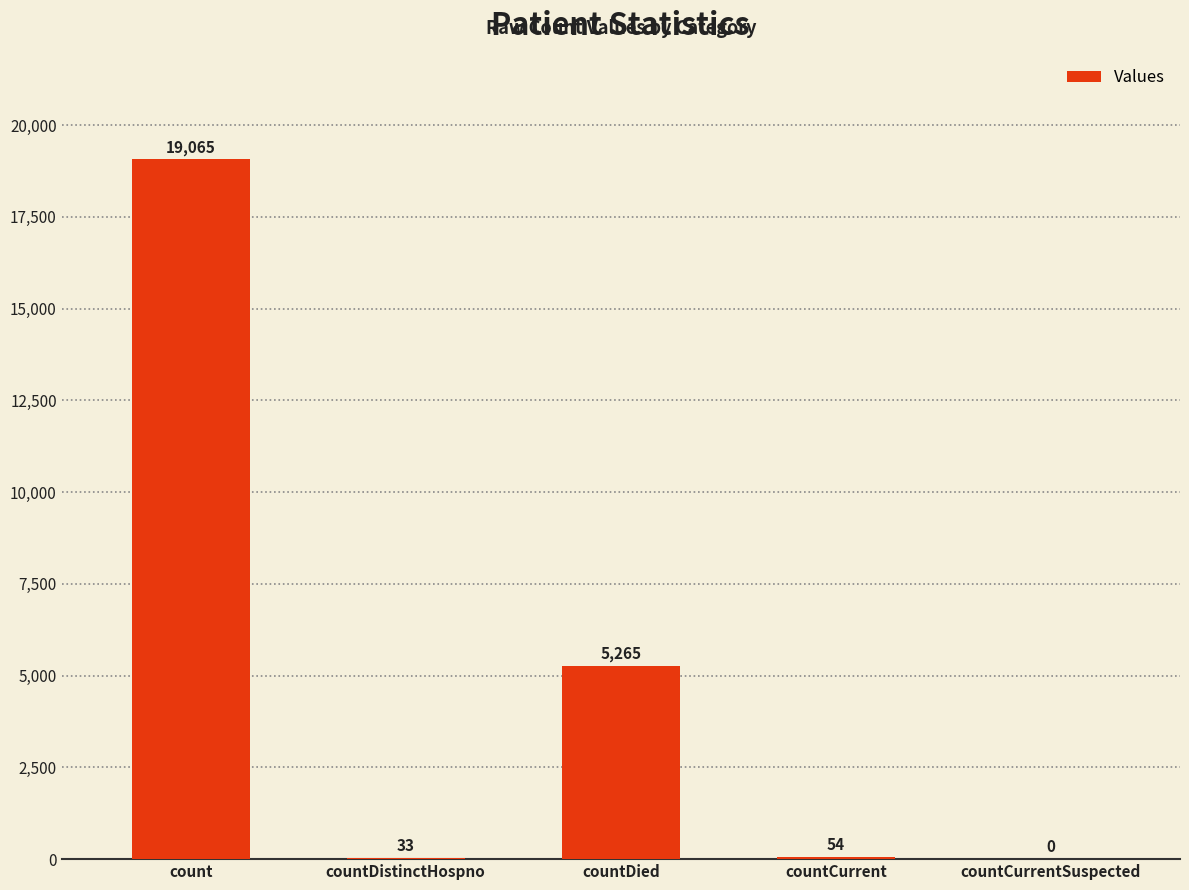

What is the change in value from count to countCurrent?

-19011